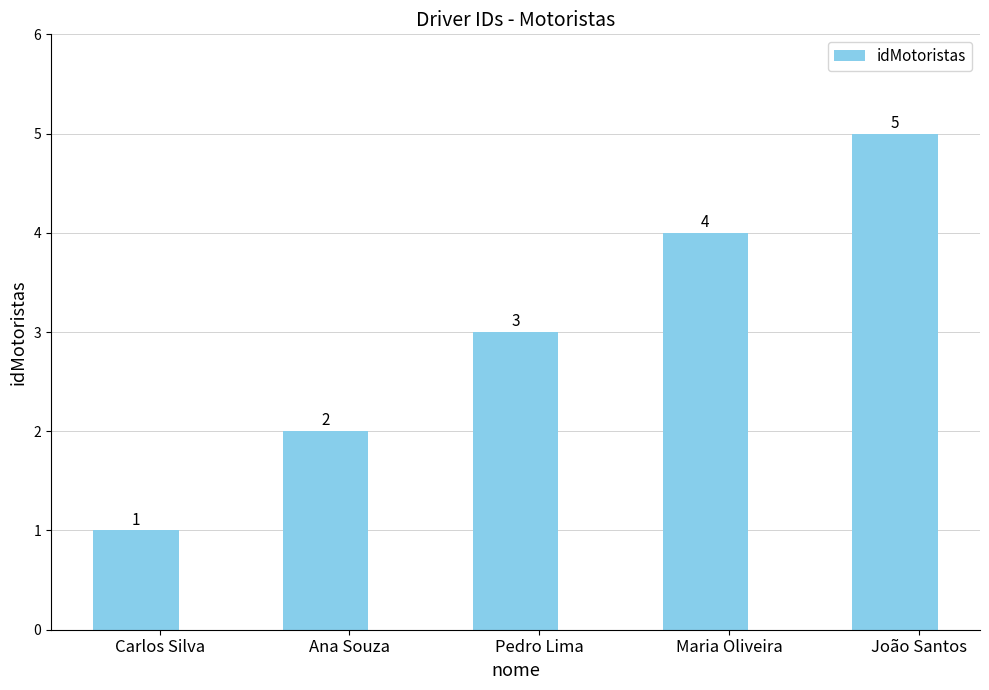

How many values are between 2 and 4?

3